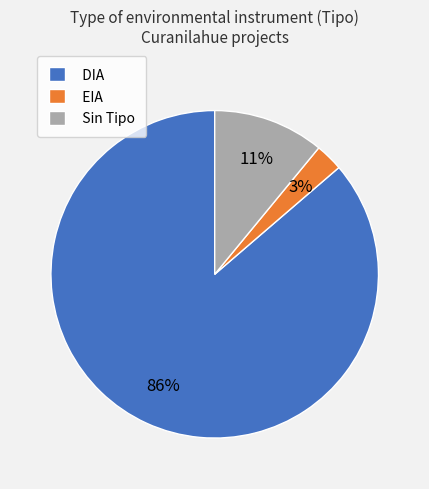

Which has a higher value, DIA or Sin Tipo?

DIA